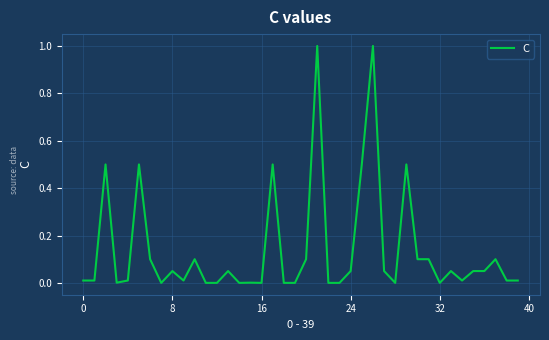

What is the greatest value displayed?

1.0